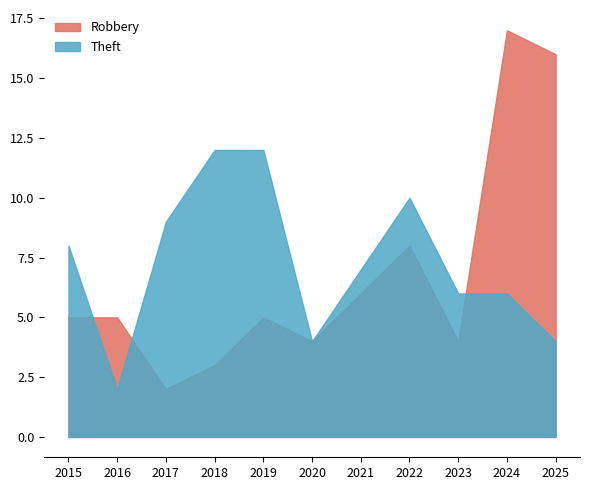

List the series in order of their peak value, highest first.

Robbery, Theft